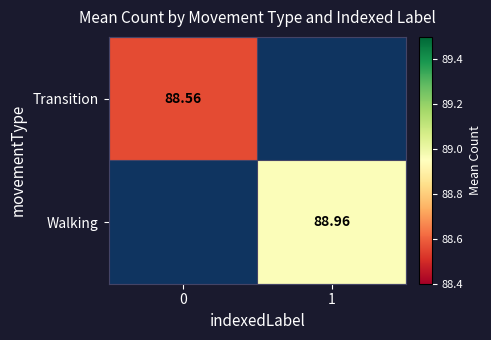

Which has a higher value, 0 or 1?

1